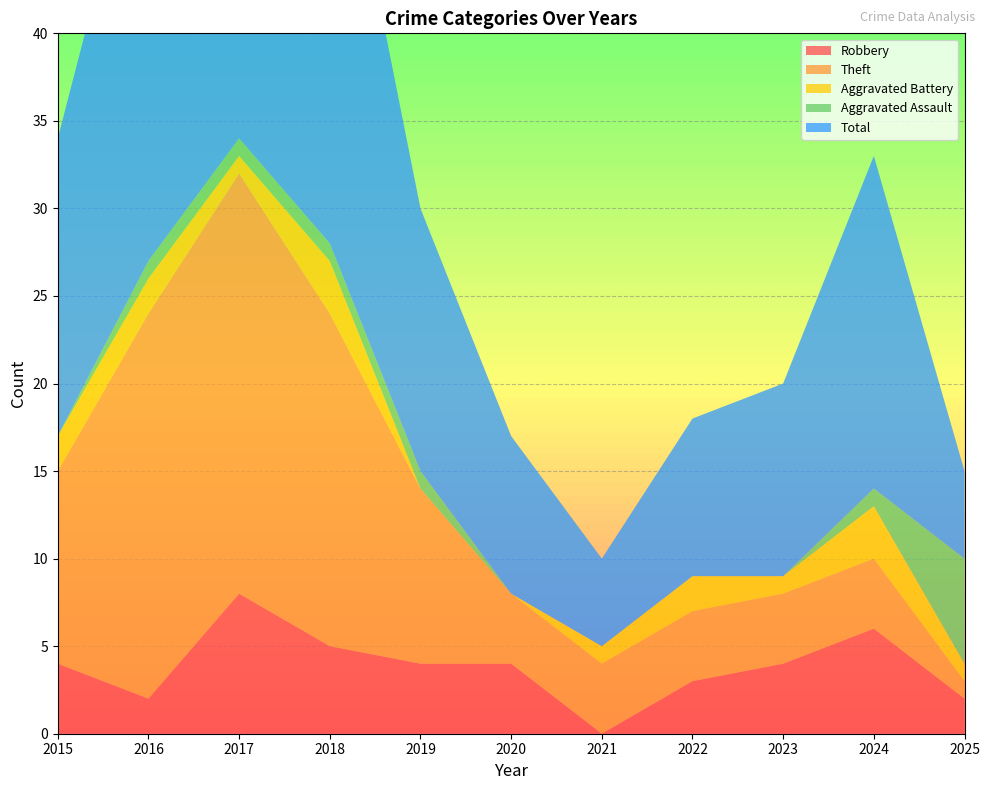

Reading right to left, extract all data points from this chart.

Robbery: 2	6	4	3	0	4	4	5	8	2	4
Theft: 1	4	4	4	4	4	10	19	24	22	11
Aggravated Battery: 1	3	1	2	1	0	0	3	1	2	2
Aggravated Assault: 6	1	0	0	0	0	1	1	1	1	0
Total: 5	19	11	9	5	9	15	28	35	27	17